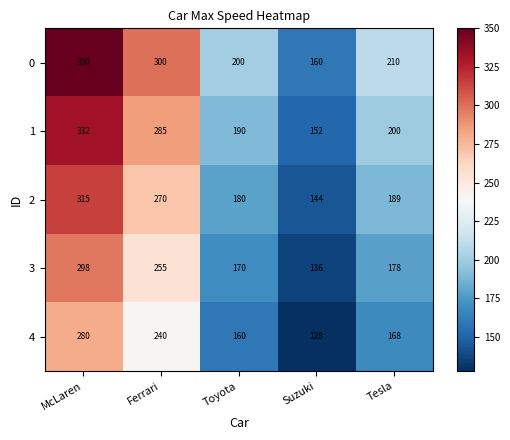

Reading left to right, what are all the values shown in this chart?

0: McLaren=350	Ferrari=300	Toyota=200	Suzuki=160	Tesla=210
1: McLaren=332	Ferrari=285	Toyota=190	Suzuki=152	Tesla=200
2: McLaren=315	Ferrari=270	Toyota=180	Suzuki=144	Tesla=189
3: McLaren=298	Ferrari=255	Toyota=170	Suzuki=136	Tesla=178
4: McLaren=280	Ferrari=240	Toyota=160	Suzuki=128	Tesla=168